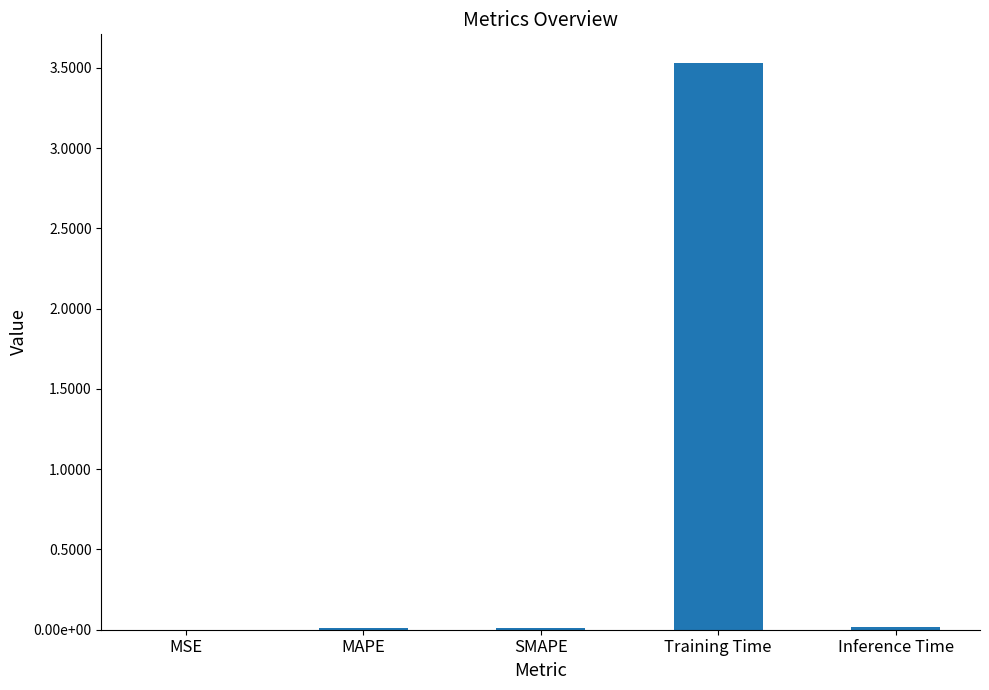

What is the label of the 1st bar from the left?

MSE